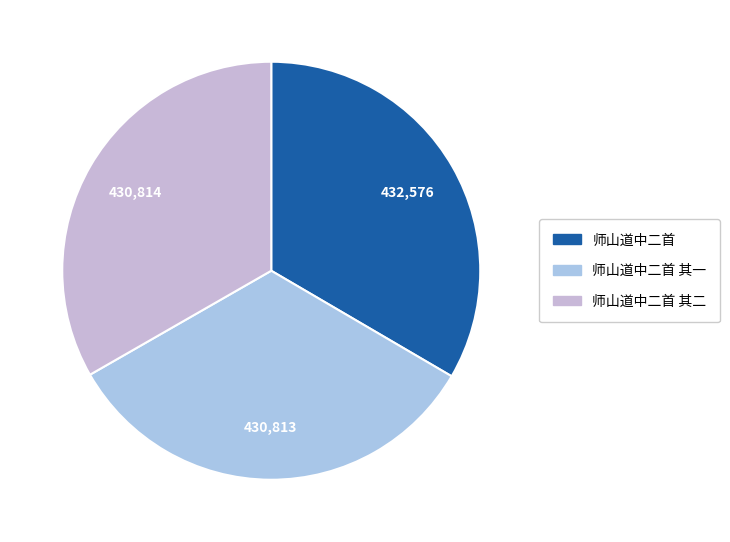

Approximately how many times larger is the value at 师山道中二首 compared to 师山道中二首 其二?

1.0